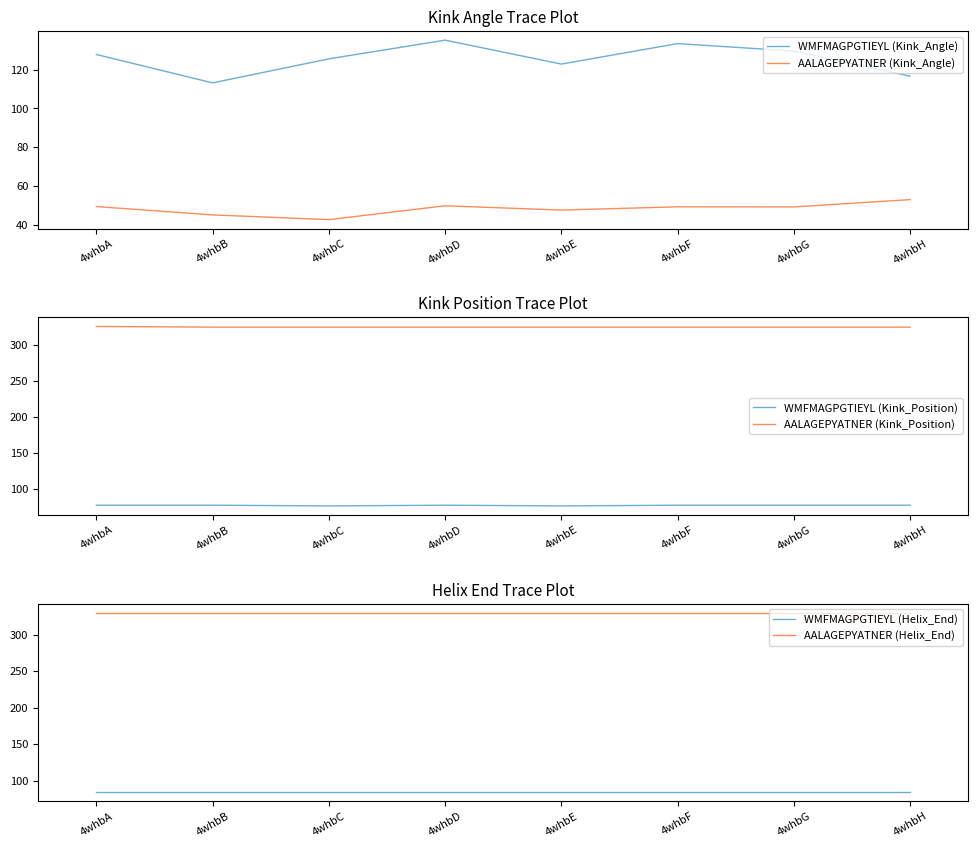

True or false: WMFMAGPGTIEYL (Kink_Position) and AALAGEPYATNER (Kink_Angle) cross at least once.

False